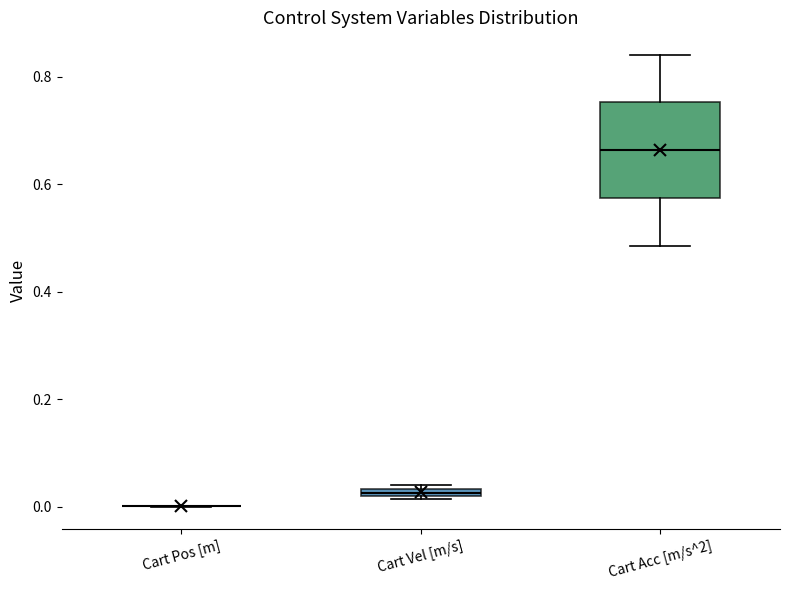

Which box is the tallest, from its lower edge to its upper edge?

Cart Acc [m/s^2]